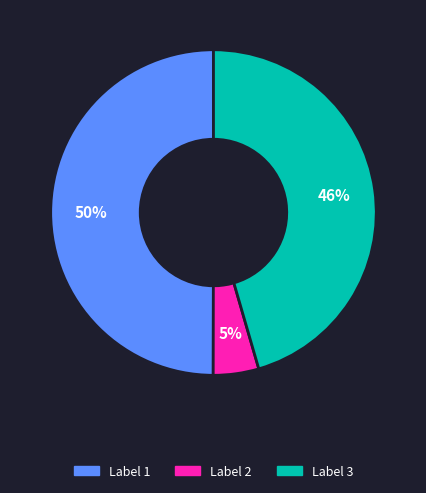

Is Label 2 the majority of the pie?

No